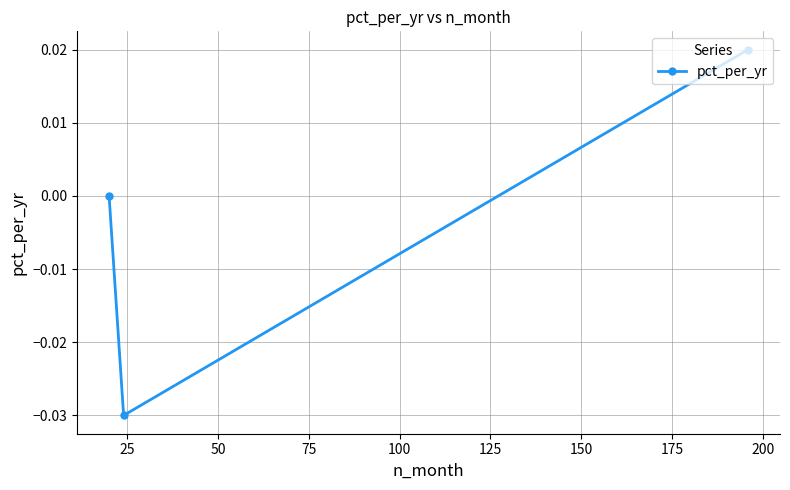

Count the number of categories in the chart.

3